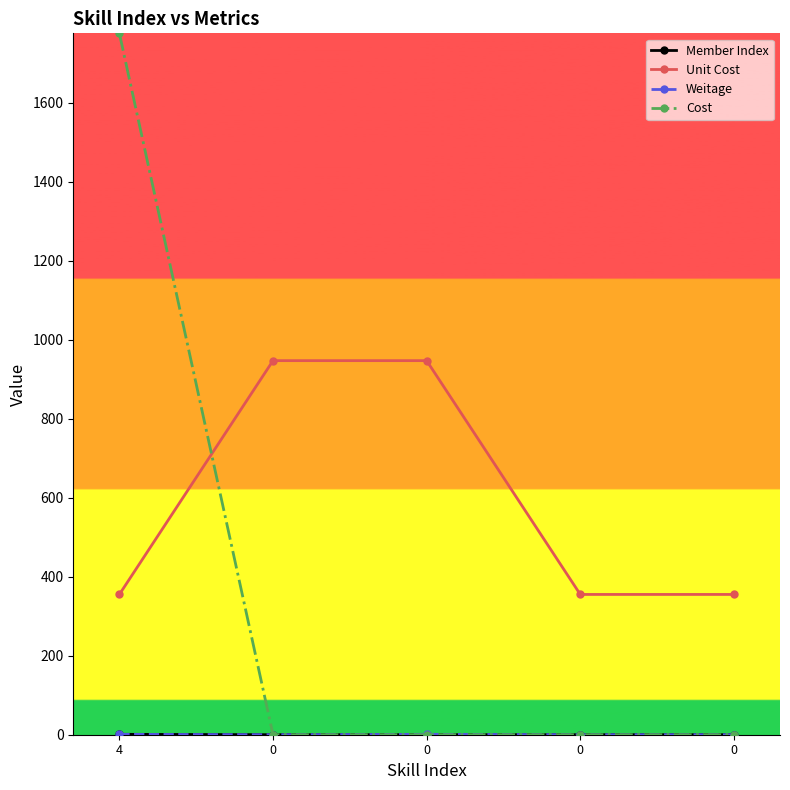

True or false: Cost has more than 2 interior local peaks.

False